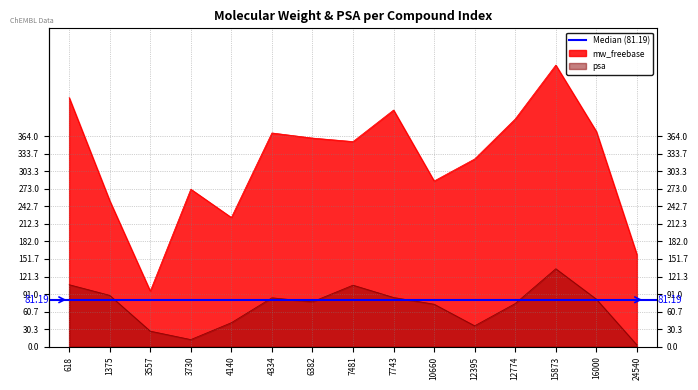

True or false: psa and mw_freebase intersect in this chart.

False